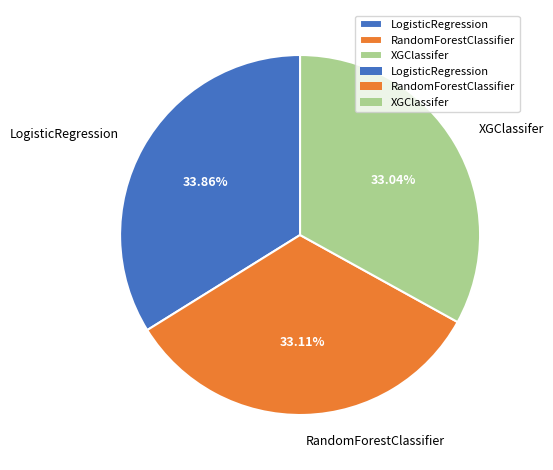

To the nearest percent, what is the difference between the largest and smallest slice percentages?

1%